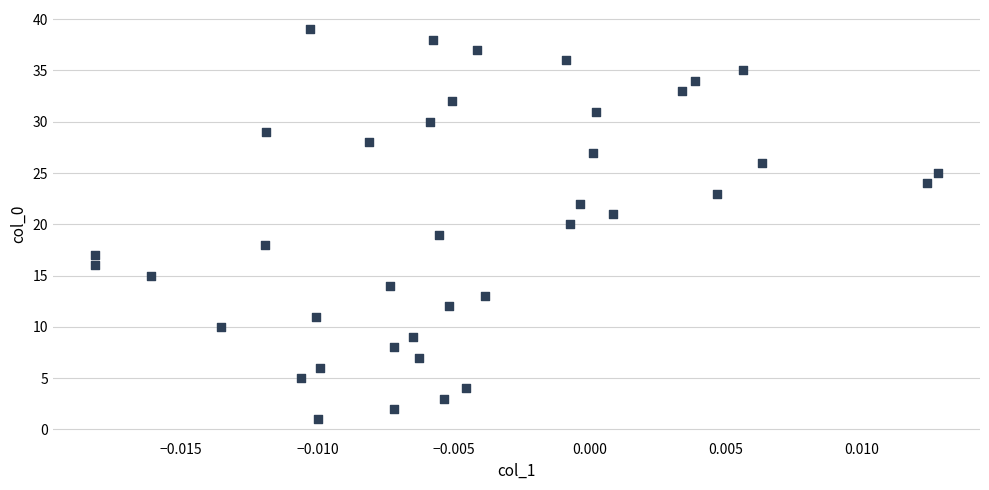

What is the range of Y values (max minus min)?

38